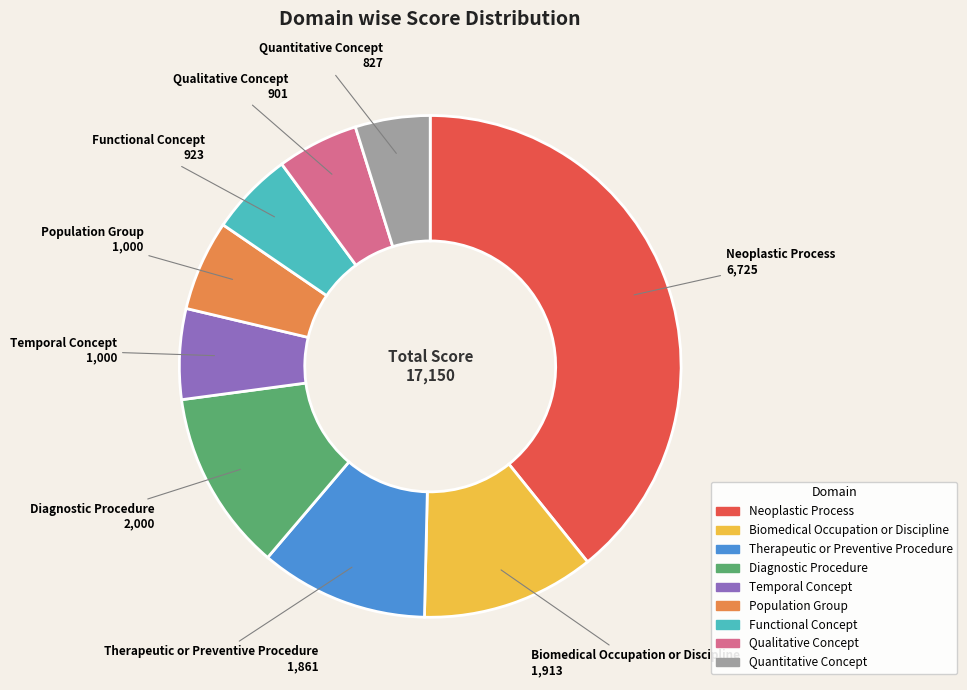

Is there any slice that represents more than half of the pie?

No